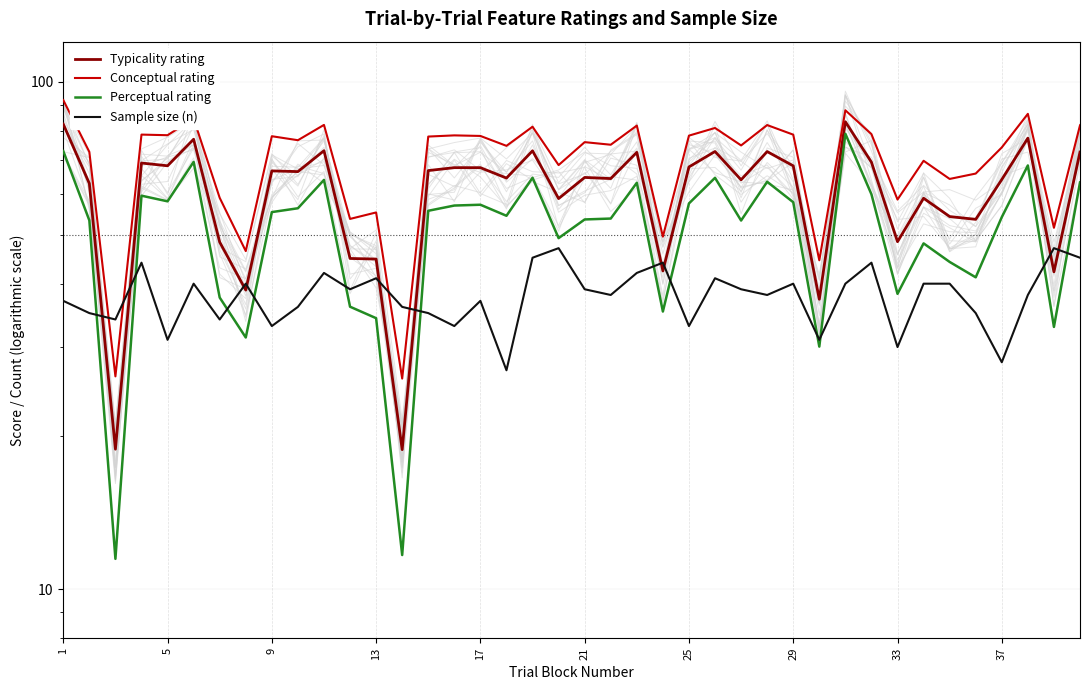

Does the chart display data point markers on the line(s)?

No